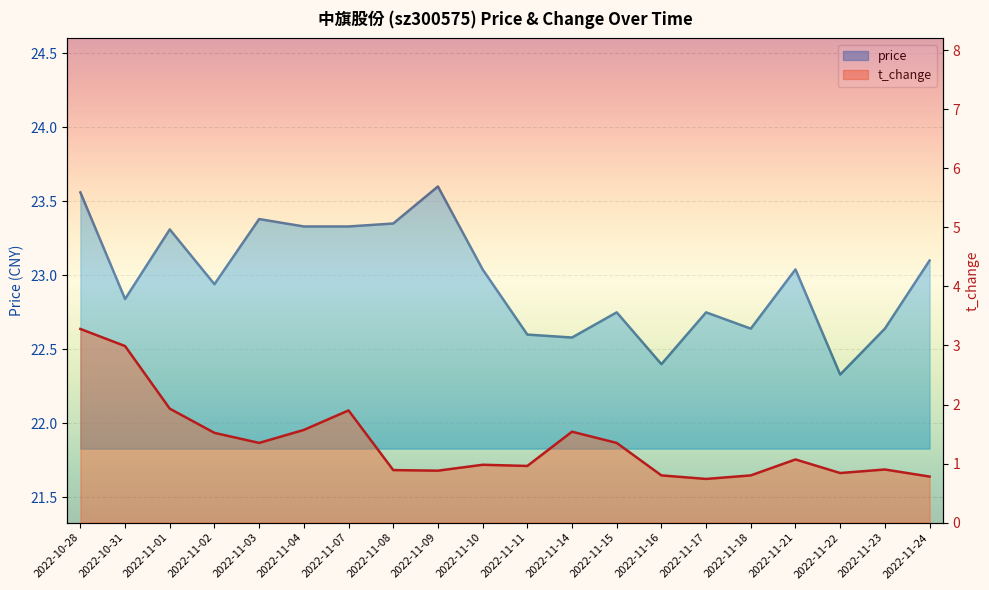

Reading right to left, extract all data points from this chart.

price: 2022-11-24=23.1	2022-11-23=22.6	2022-11-22=22.3	2022-11-21=23.0	2022-11-18=22.6	2022-11-17=22.8	2022-11-16=22.4	2022-11-15=22.8	2022-11-14=22.6	2022-11-11=22.6	2022-11-10=23.0	2022-11-09=23.6	2022-11-08=23.4	2022-11-07=23.3	2022-11-04=23.3	2022-11-03=23.4	2022-11-02=22.9	2022-11-01=23.3	2022-10-31=22.8	2022-10-28=23.6
t_change: 2022-11-24=0.8	2022-11-23=0.9	2022-11-22=0.8	2022-11-21=1.1	2022-11-18=0.8	2022-11-17=0.7	2022-11-16=0.8	2022-11-15=1.4	2022-11-14=1.5	2022-11-11=1.0	2022-11-10=1.0	2022-11-09=0.9	2022-11-08=0.9	2022-11-07=1.9	2022-11-04=1.6	2022-11-03=1.4	2022-11-02=1.5	2022-11-01=1.9	2022-10-31=3.0	2022-10-28=3.3